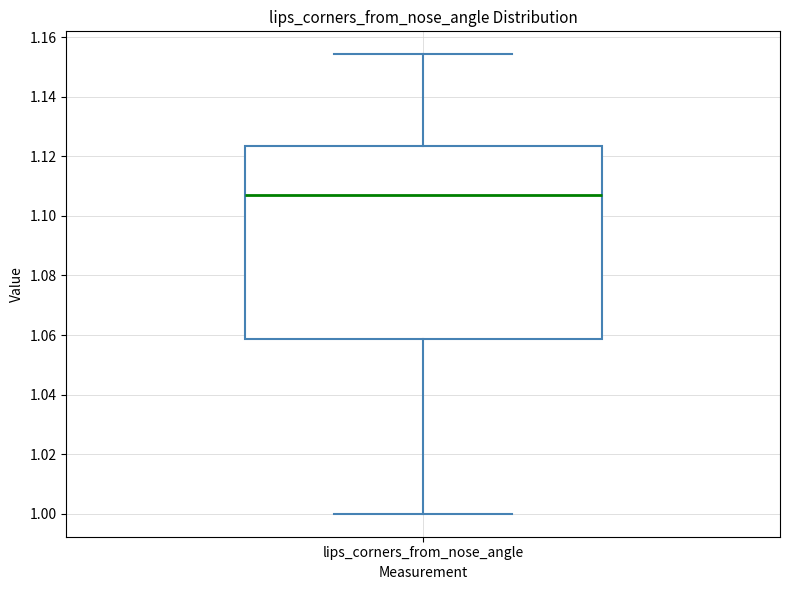

Where is the upper edge of the box for lips_corners_from_nose_angle on the y-axis? The values are not printed on the chart, so give them approximately, as read against the axis.

1.124